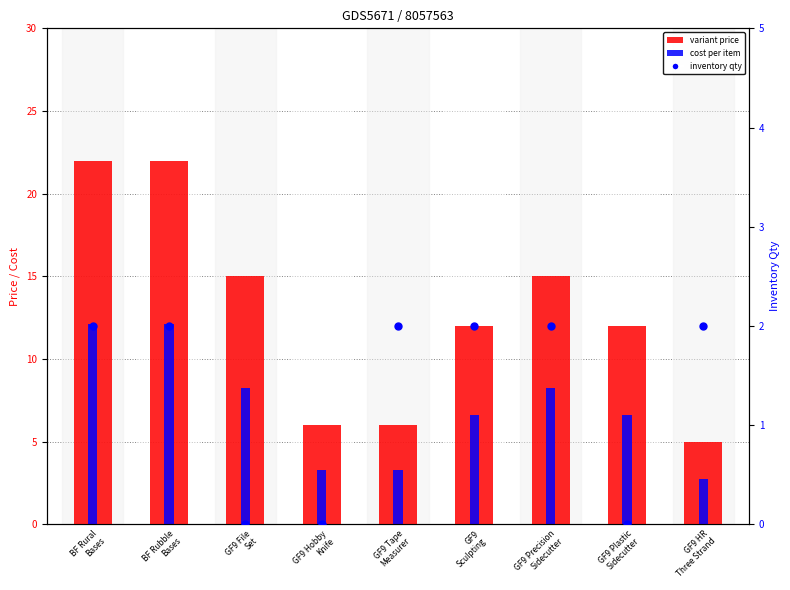

Which series contains the lowest Y value?

inventory qty